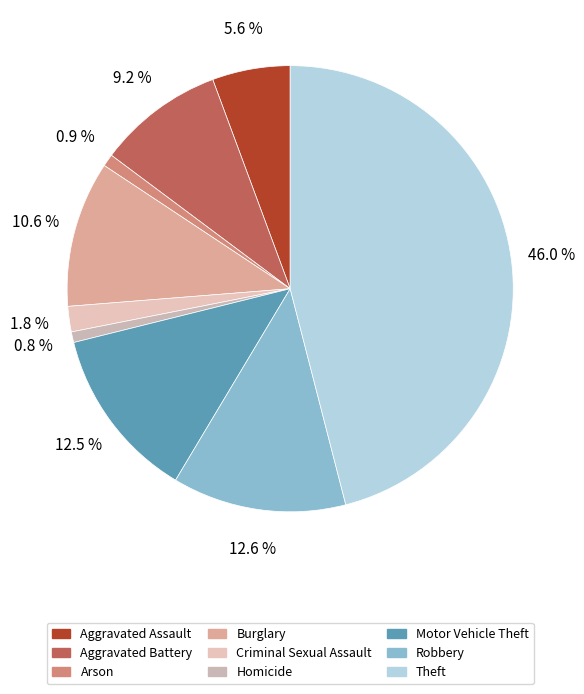

Which category has the biggest portion of the pie?

Theft